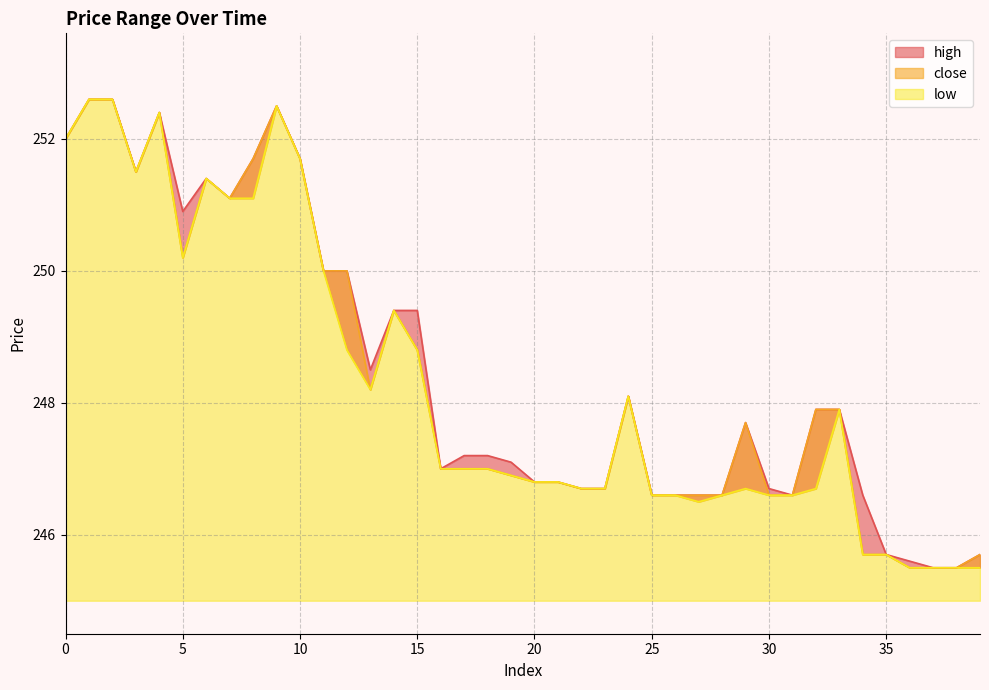

In high, how many points are lower than both neighbors (excluding endpoints)?

6